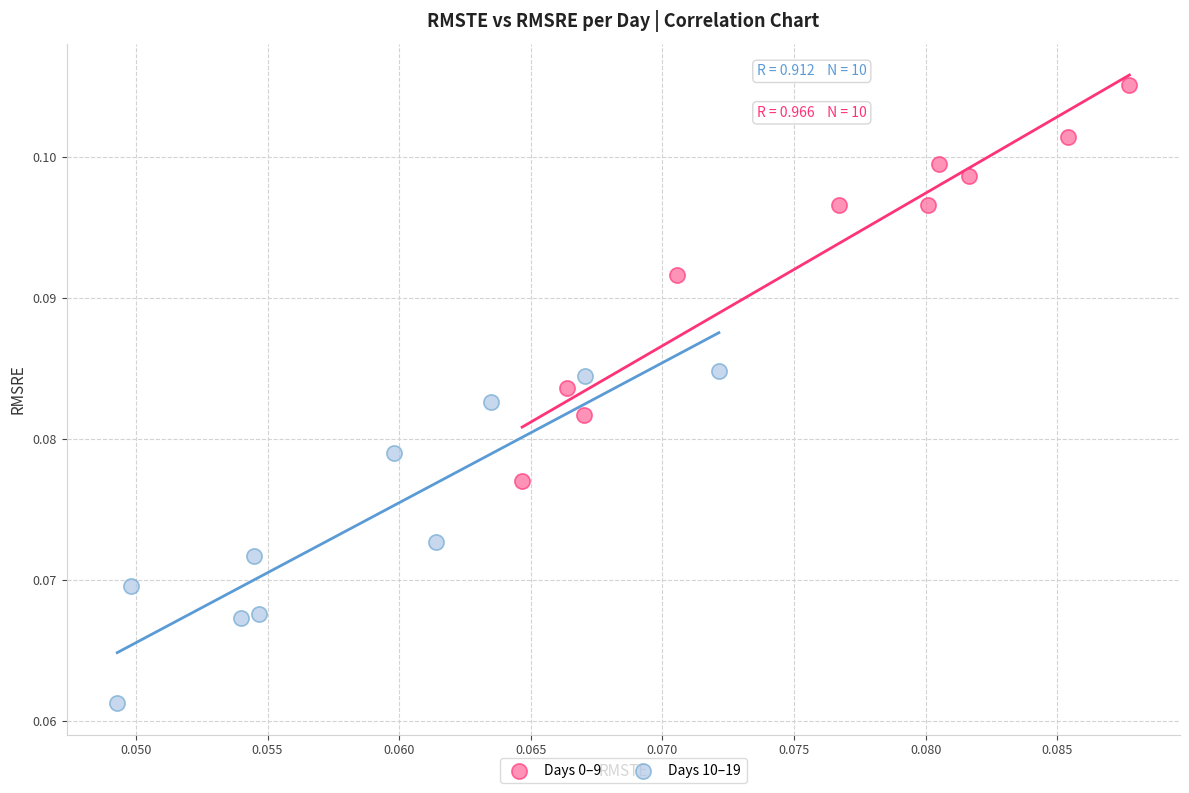

Which series contains the highest Y value?

Days 0–9